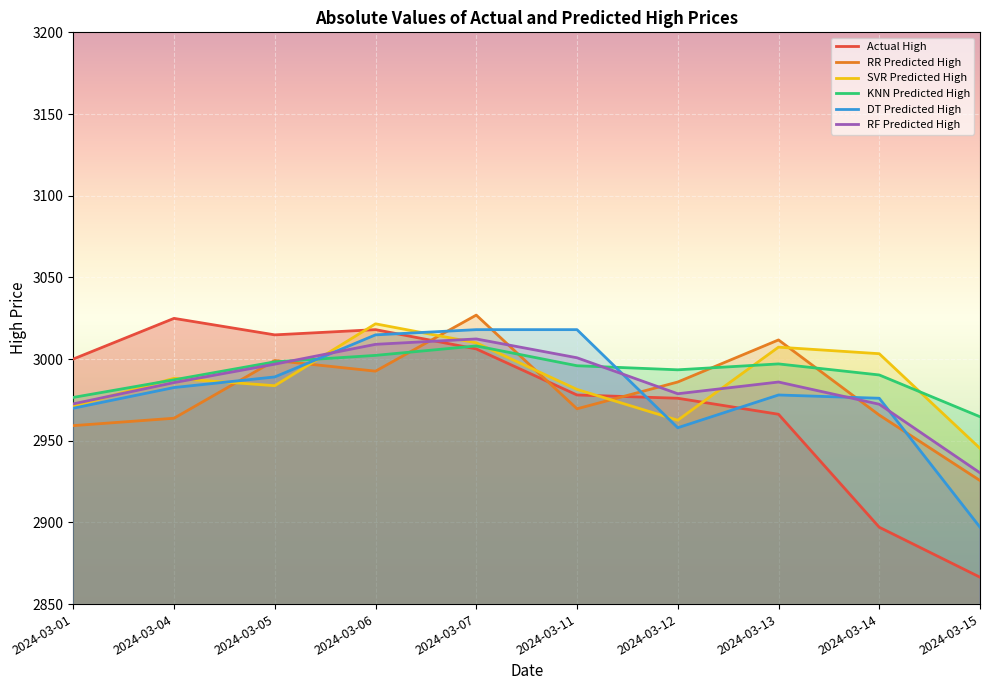

At which category is the sum across all series the highest?

2024-03-07